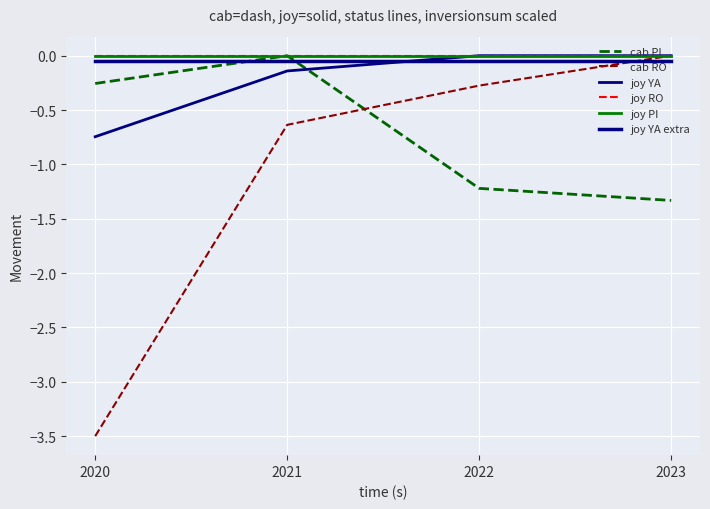

Does the chart have visible grid lines?

Yes